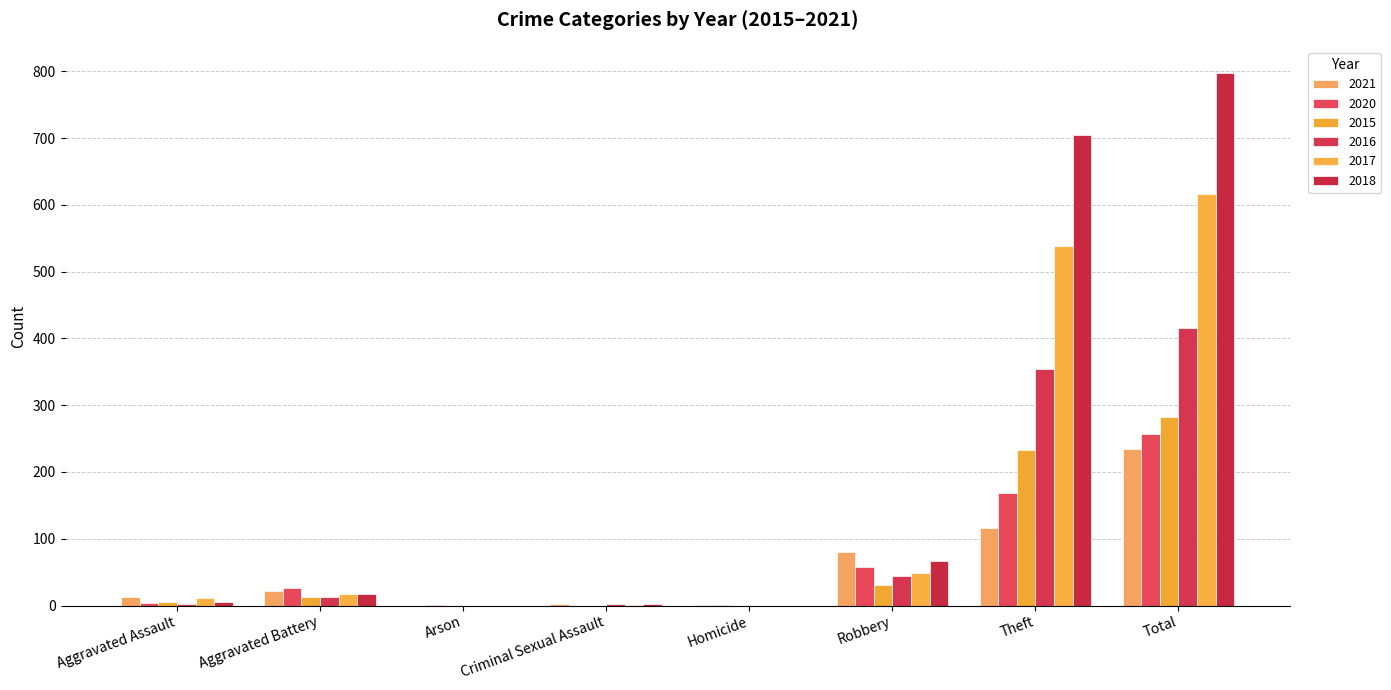

What is the sum of the 2020 values at Theft and Arson?

169